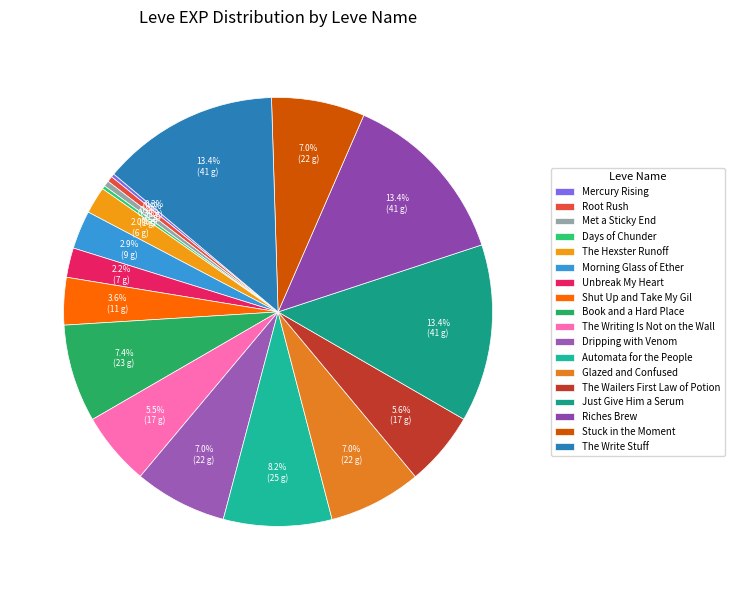

Rank the categories by value from highest to lowest.

Just Give Him a Serum, Riches Brew, The Write Stuff, Automata for the People, Book and a Hard Place, Stuck in the Moment, Glazed and Confused, Dripping with Venom, The Wailers First Law of Potion, The Writing Is Not on the Wall, Shut Up and Take My Gil, Morning Glass of Ether, Unbreak My Heart, The Hexster Runoff, Root Rush, Met a Sticky End, Mercury Rising, Days of Chunder